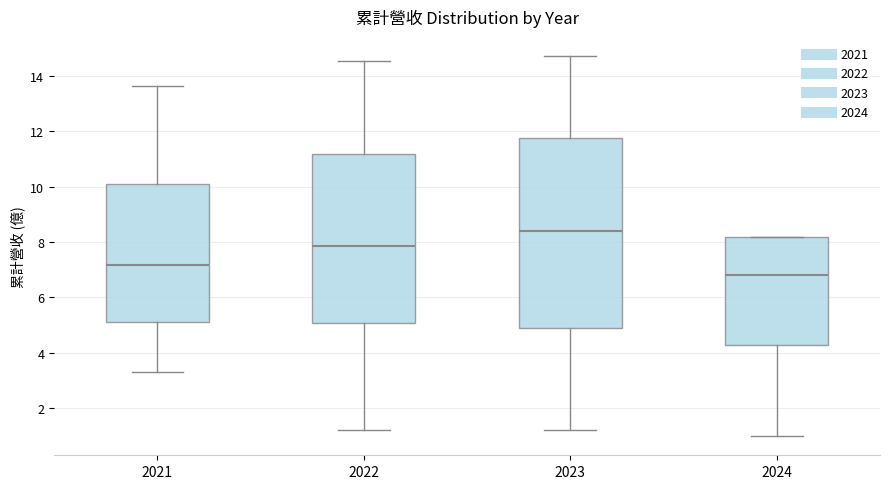

Reading left to right, read every box against the y-axis: the position of its median line, the range the box covers, and the ends of its whiskers. The values are not printed on the chart, so give them approximately, as read against the axis.

2021: median 7.2, box 5.0 to 10.0, whiskers 3.2 to 13.6
2022: median 7.8, box 5.0 to 11.2, whiskers 1.2 to 14.6
2023: median 8.4, box 5.0 to 11.8, whiskers 1.2 to 14.8
2024: median 6.8, box 4.2 to 8.2, whiskers 1.0 to 8.2